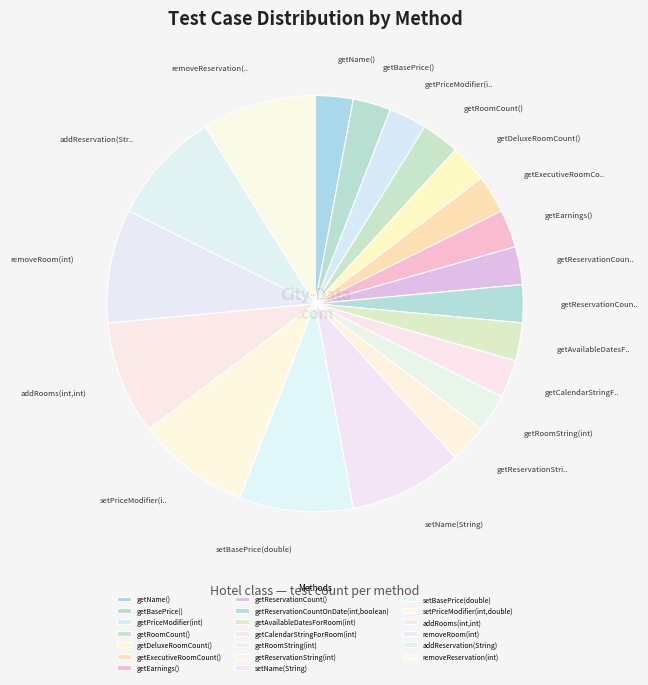

How many slices are in this pie chart?

20